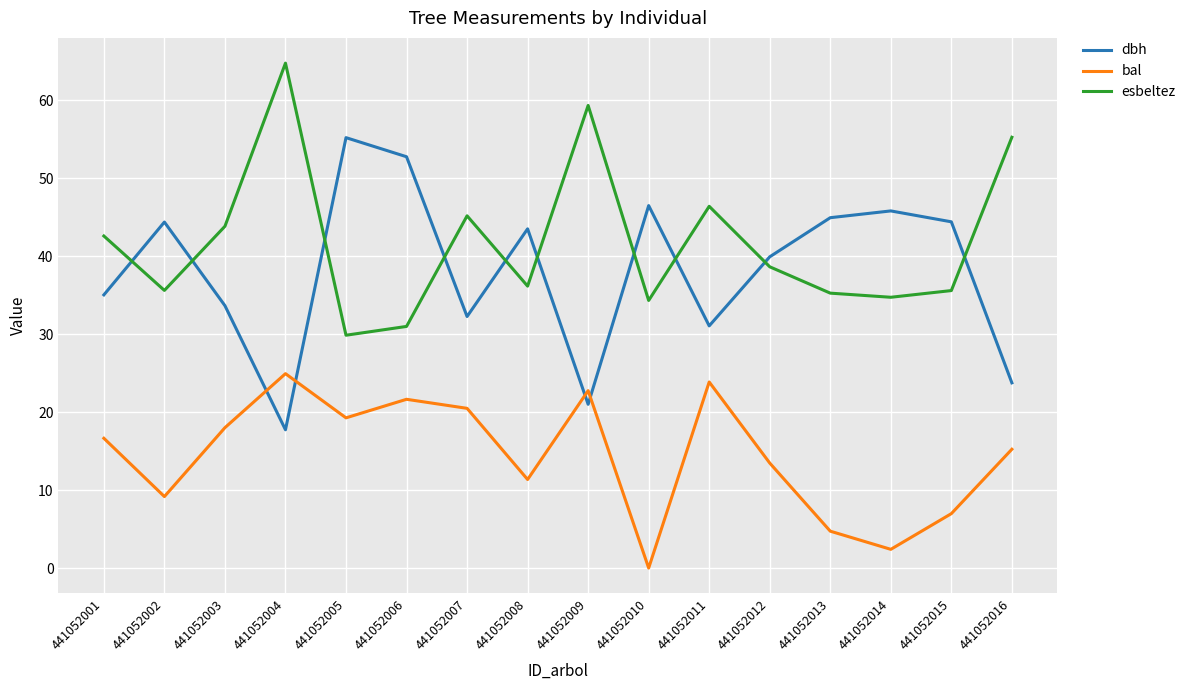

Which category has the highest value in the dbh series?

441052005